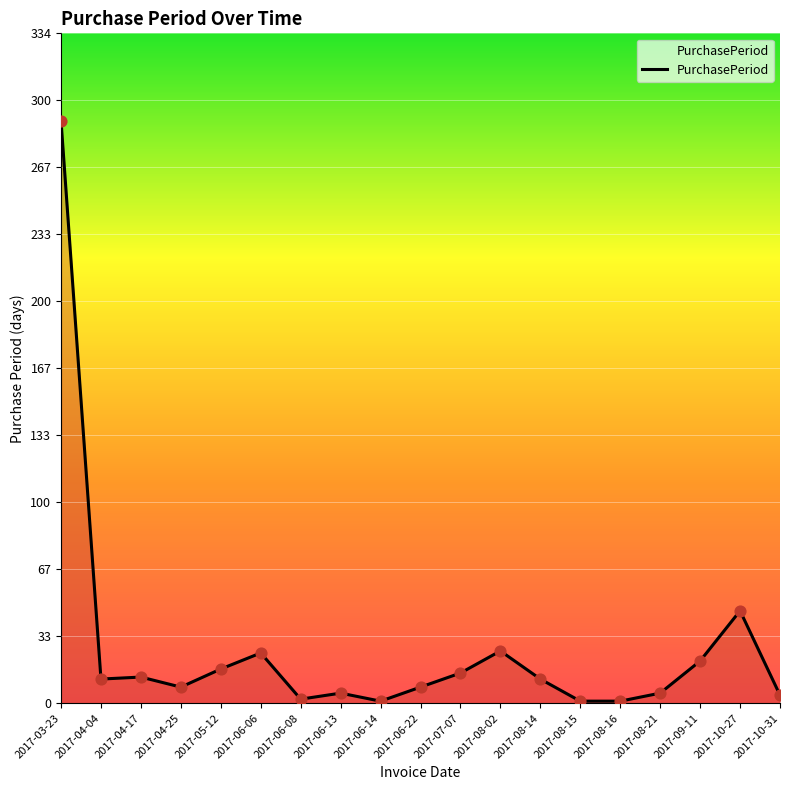

Approximately how many times larger is the value at 2017-08-02 compared to 2017-05-12?

1.5